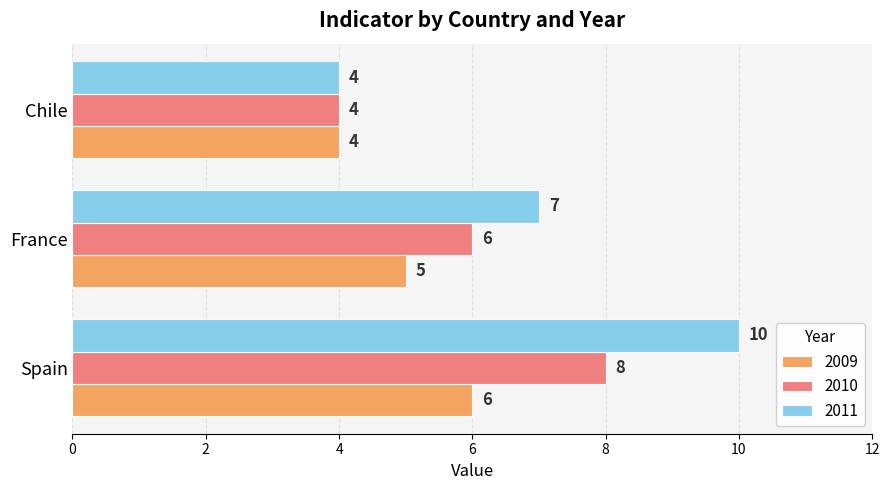

Is it true that 2010 equals 6 at Chile?

False